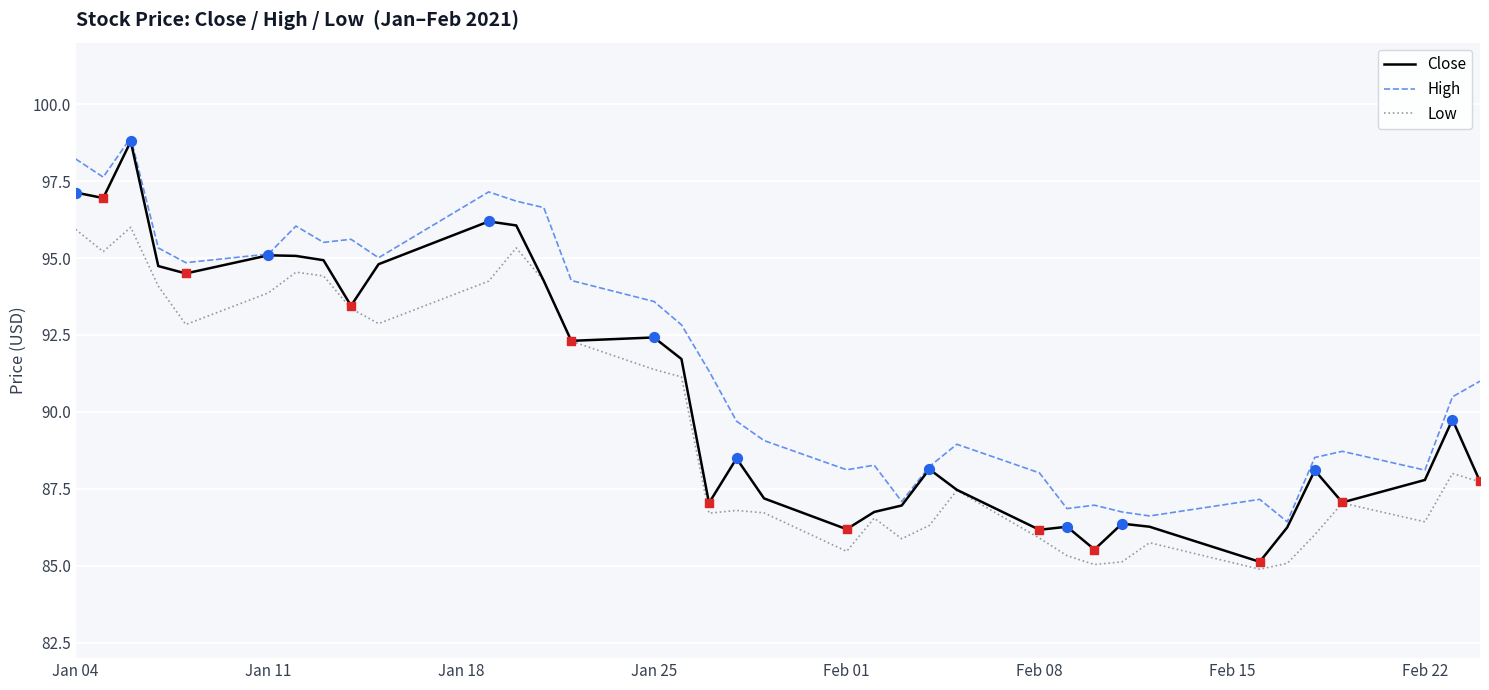

What are all the series names shown in the legend?

Close, High, Low